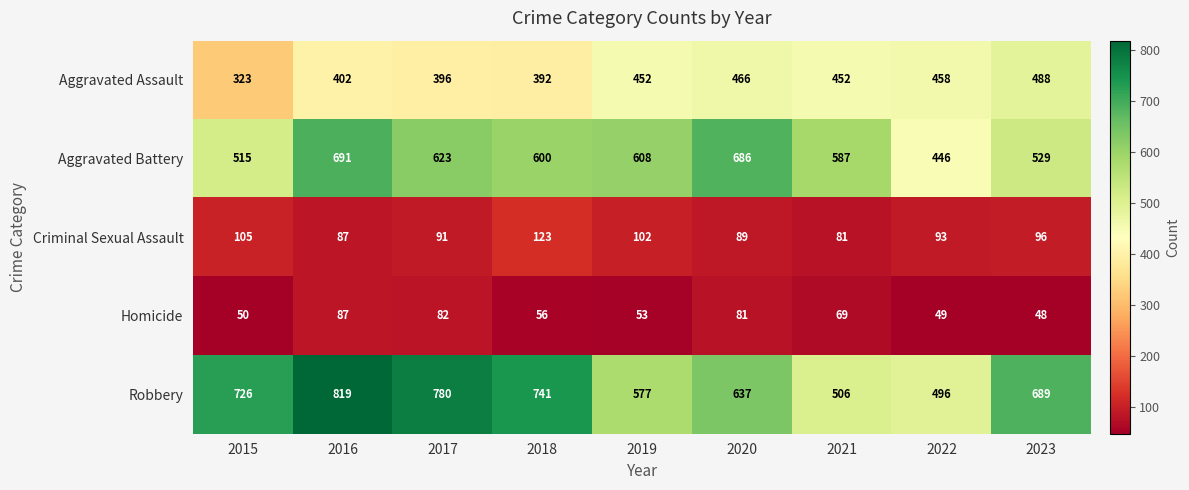

True or false: Aggravated Battery has a value of 529 at 2023.

True